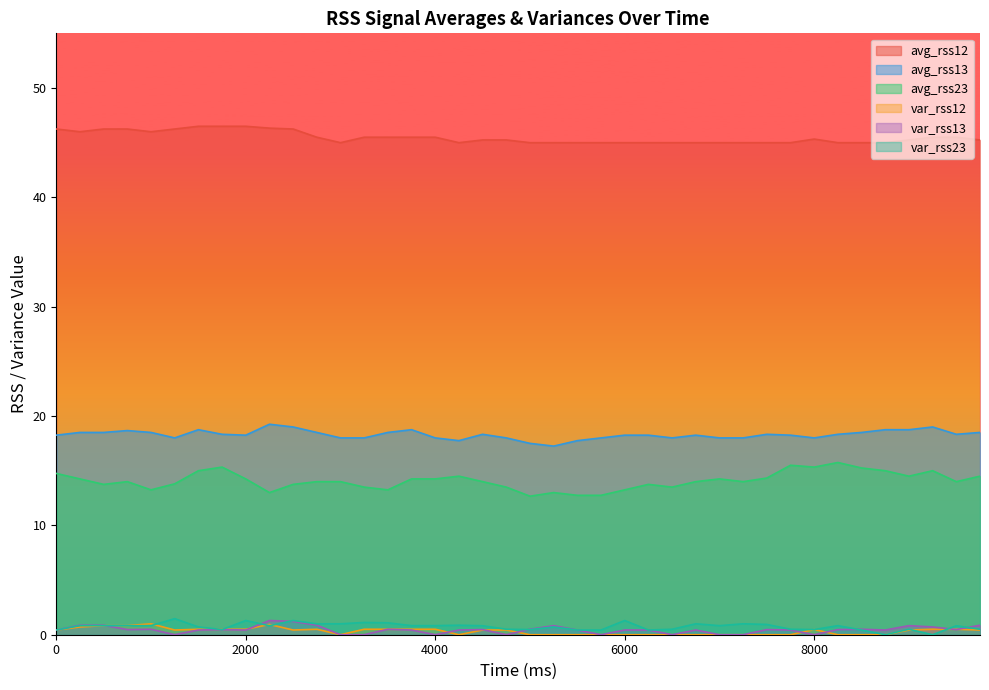

What is the sum of all var_rss12 values?

12.8